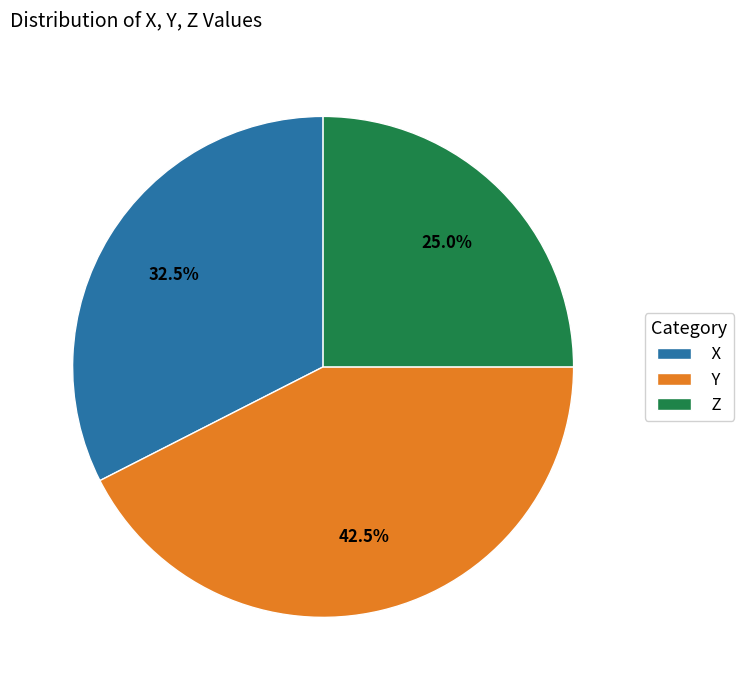

Is Y the majority of the pie?

No